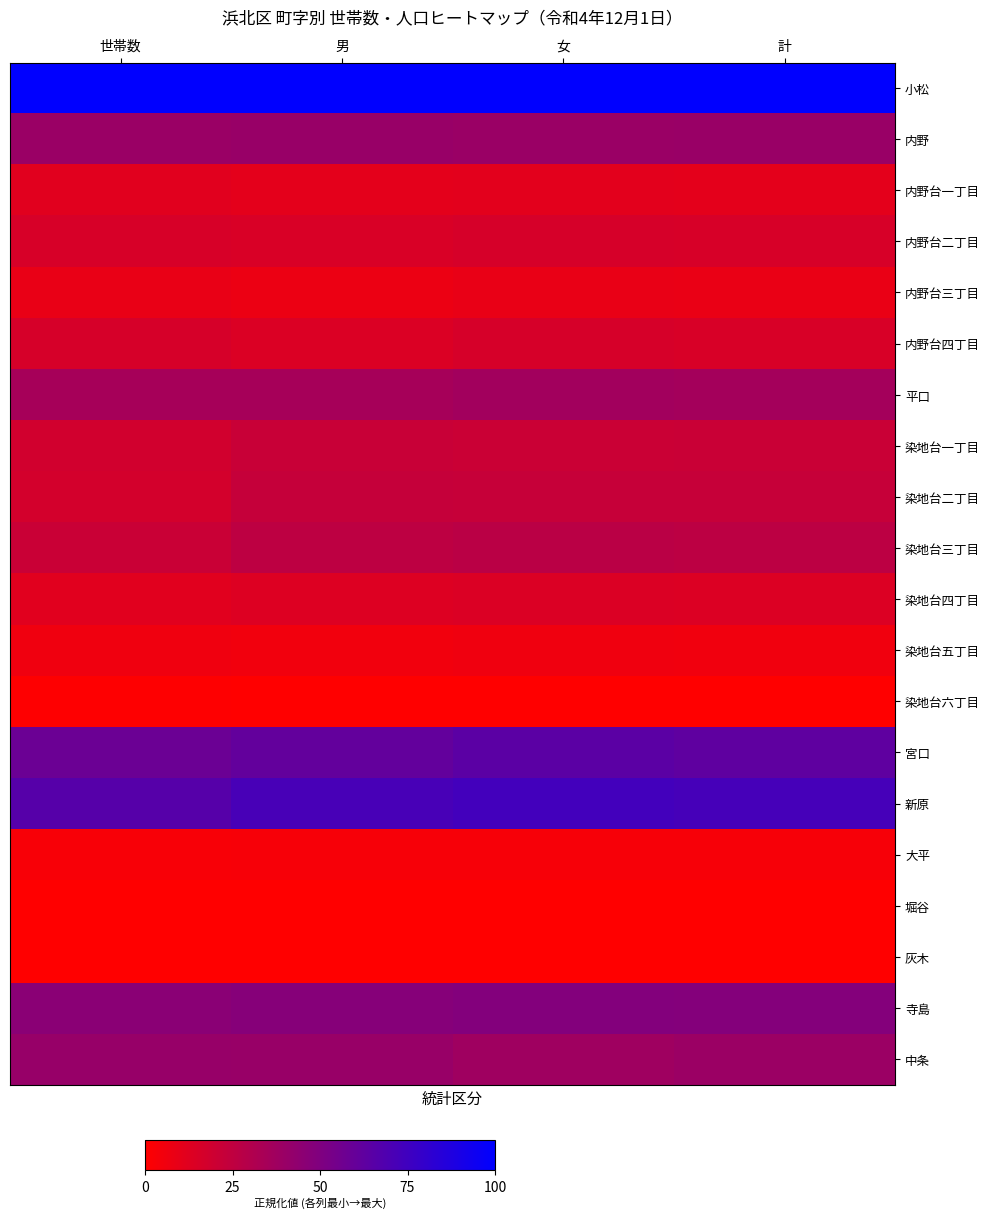

How many data points does each series have?

4